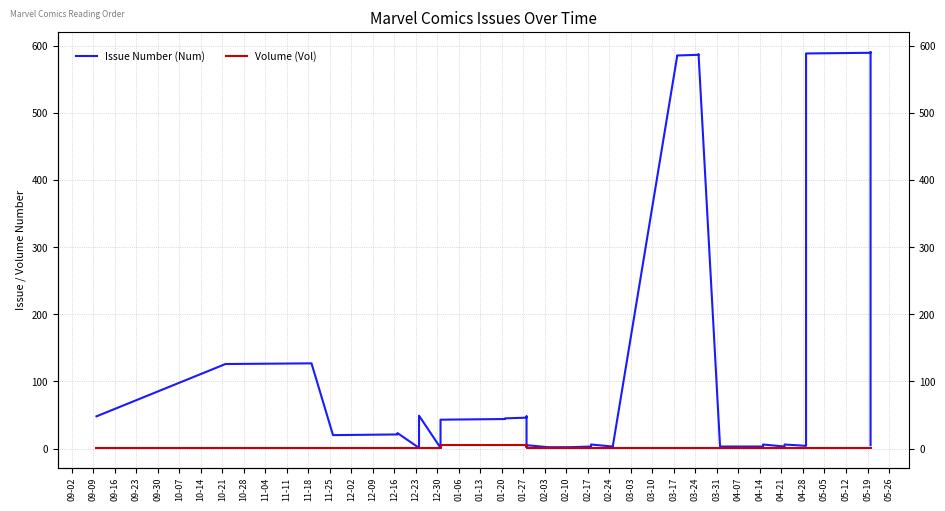

True or false: Volume (Vol) and Issue Number (Num) cross at least once.

False